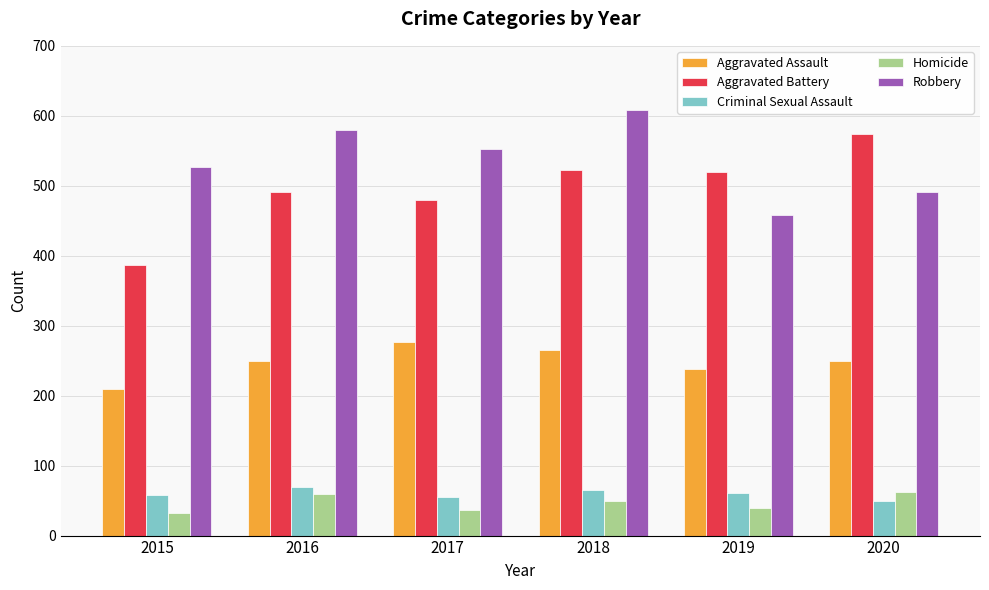

The Aggravated Battery series shows 574 at 2020. True or false?

True